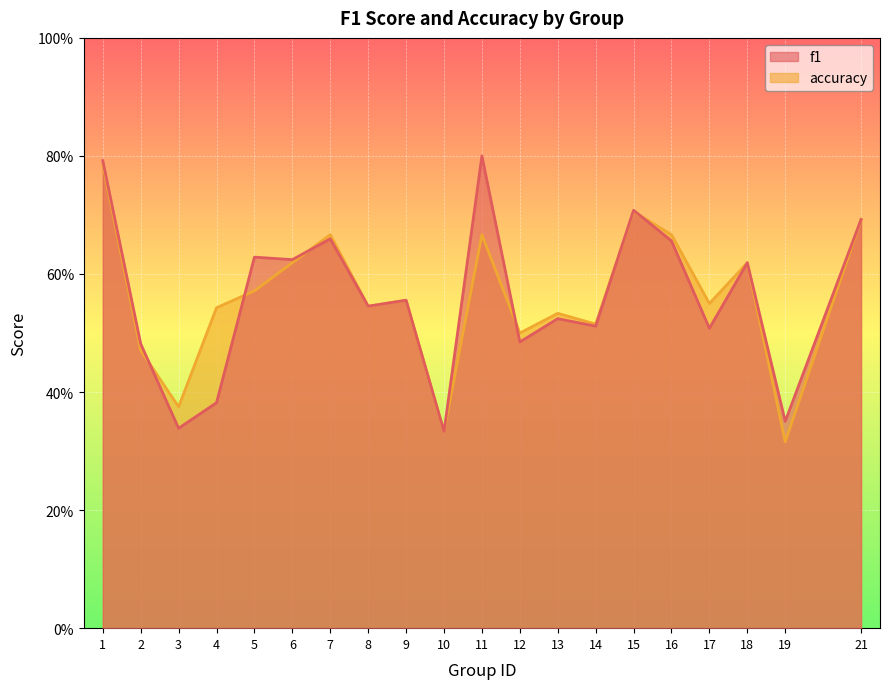

Which category has the highest value across all series?

11